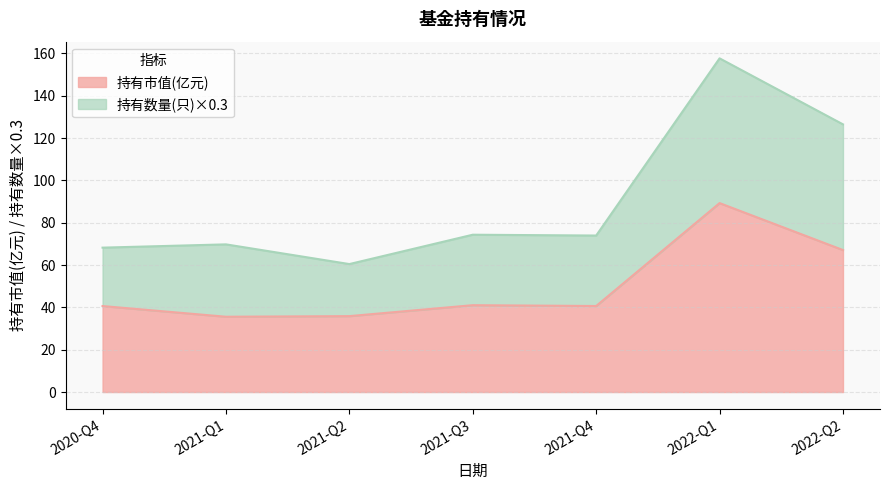

What is the greatest value displayed?

157.7